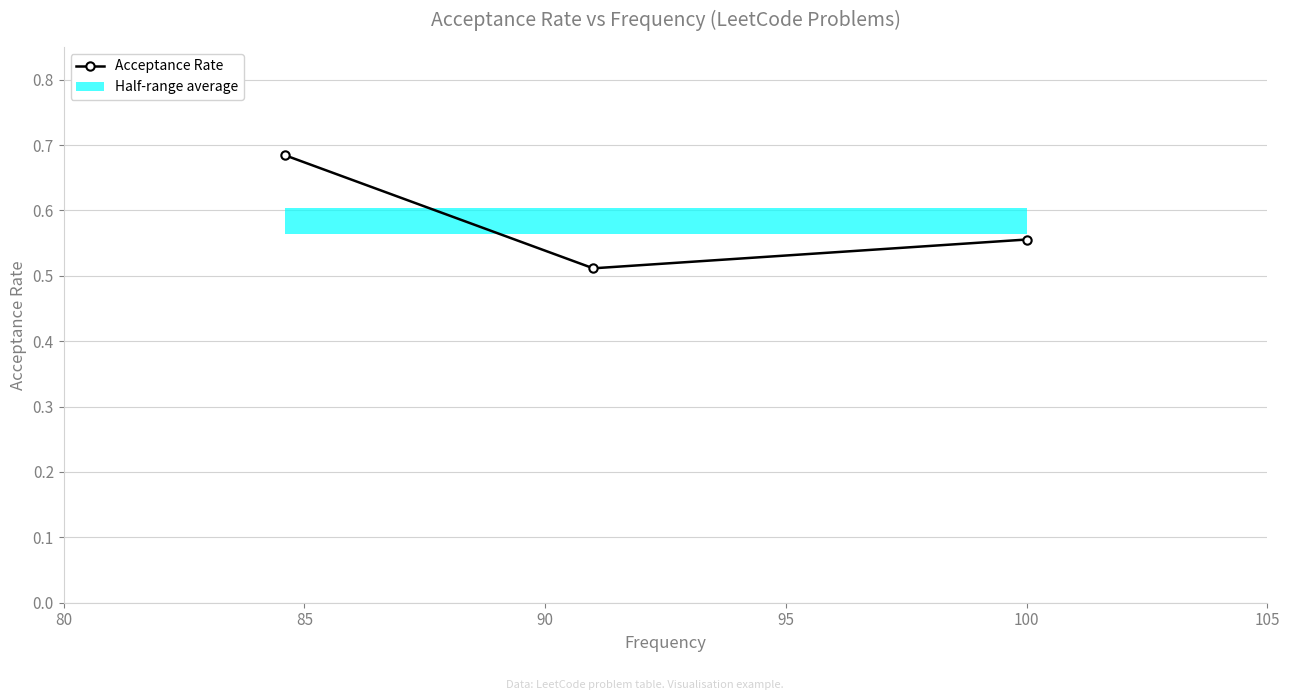

What is the value of the 2nd bar from the left?

0.5